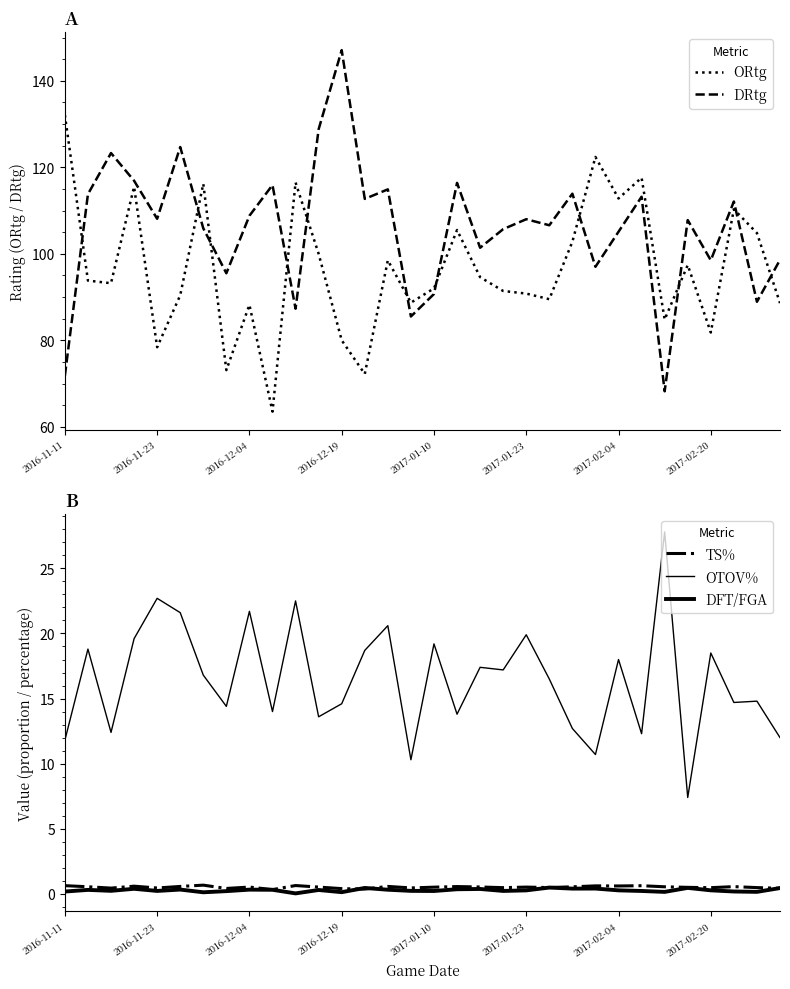

What is the minimum value for ORtg?

63.5